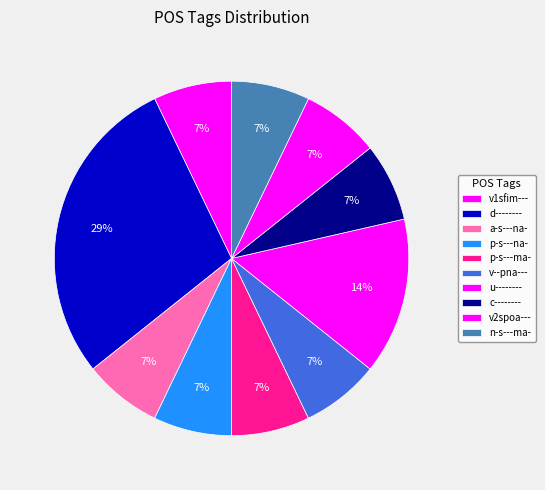

To the nearest percent, what portion does u-------- represent?

14%